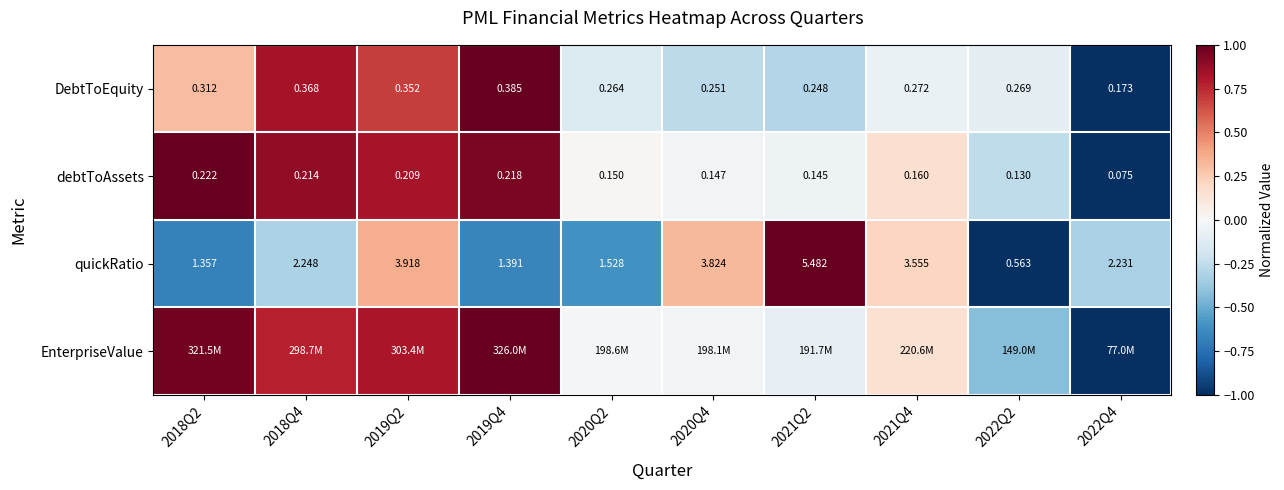

Is the value of debtToAssets at 2018Q2 greater than the value of DebtToEquity at 2022Q2?

No